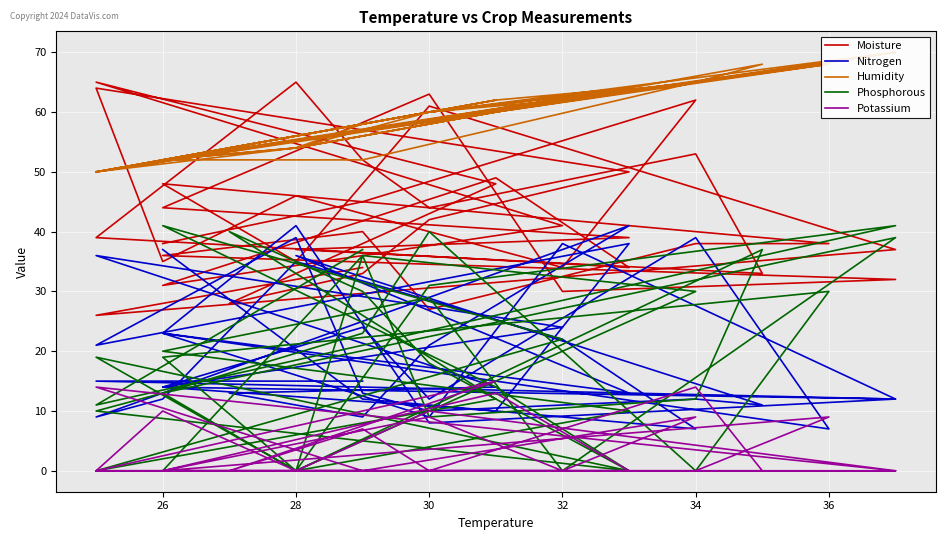

True or false: Moisture has more than 1 points higher than both neighbors.

True